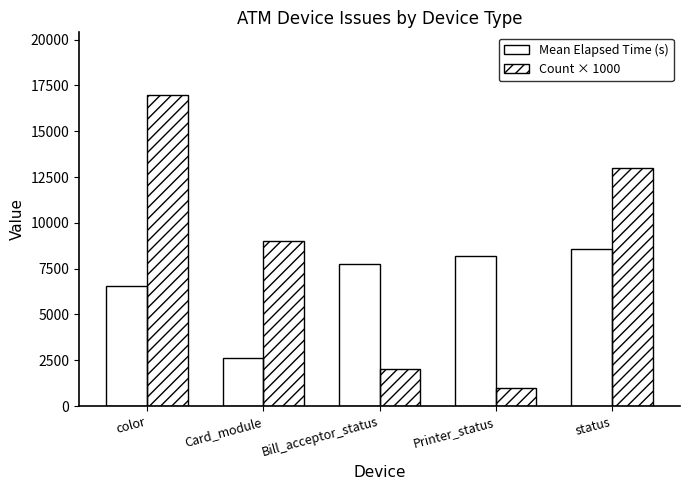

What is the value of the Count × 1000 bar at the 1st from the left?

17000